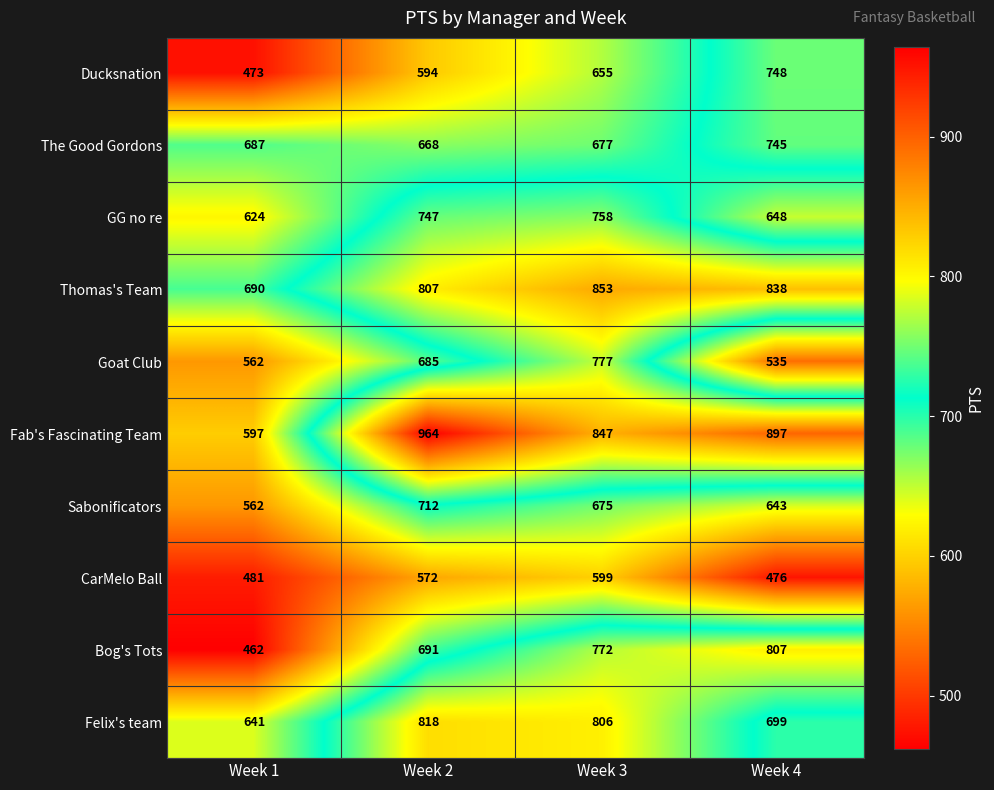

The value of Goat Club at Week 2 is 266. True or false?

False